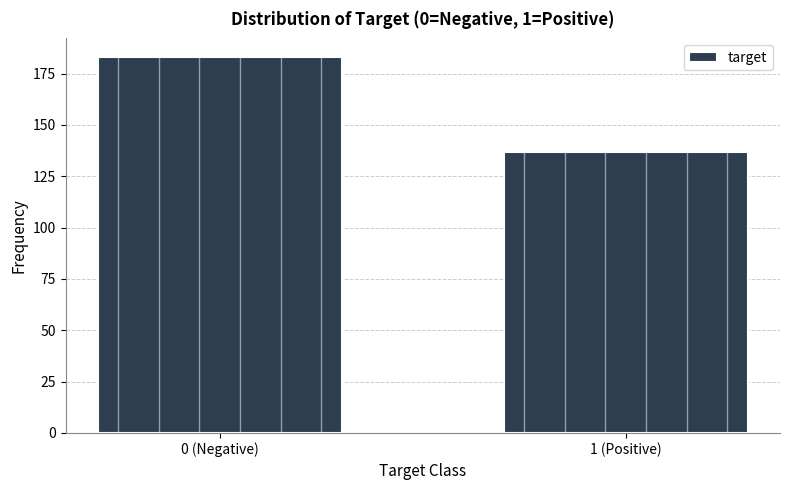

Reading right to left, list all the values displayed in this chart.

1 (Positive)=137	0 (Negative)=183